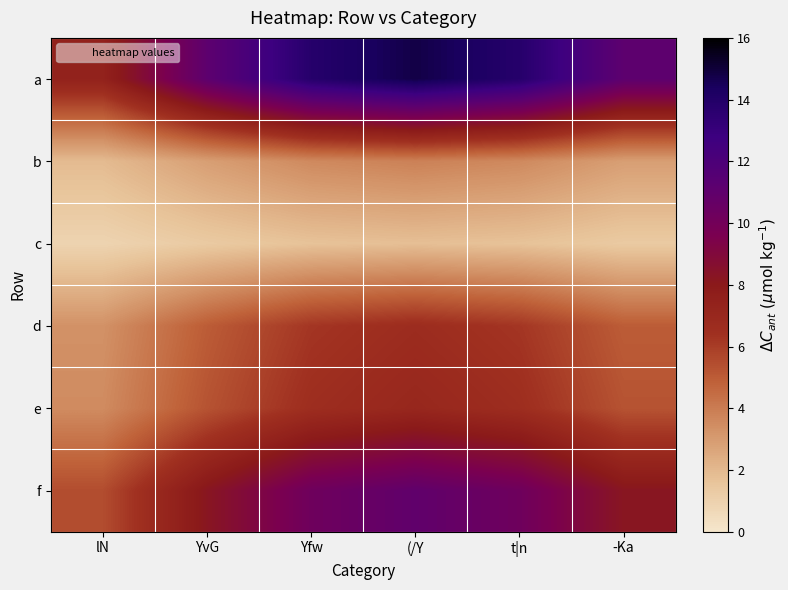

Reading left to right, list all the values displayed in this chart.

a: lN=7.4	YvG=11.1	Yfw=13.8	(/Y=14.8	t|n=13.8	-Ka=11.1
b: lN=1.9	YvG=2.9	Yfw=3.6	(/Y=3.9	t|n=3.6	-Ka=2.9
c: lN=0.9	YvG=1.3	Yfw=1.7	(/Y=1.8	t|n=1.7	-Ka=1.3
d: lN=3.3	YvG=5.0	Yfw=6.2	(/Y=6.7	t|n=6.2	-Ka=5.0
e: lN=3.5	YvG=5.3	Yfw=6.6	(/Y=7.1	t|n=6.6	-Ka=5.3
f: lN=5.5	YvG=8.2	Yfw=10.2	(/Y=11.0	t|n=10.2	-Ka=8.2